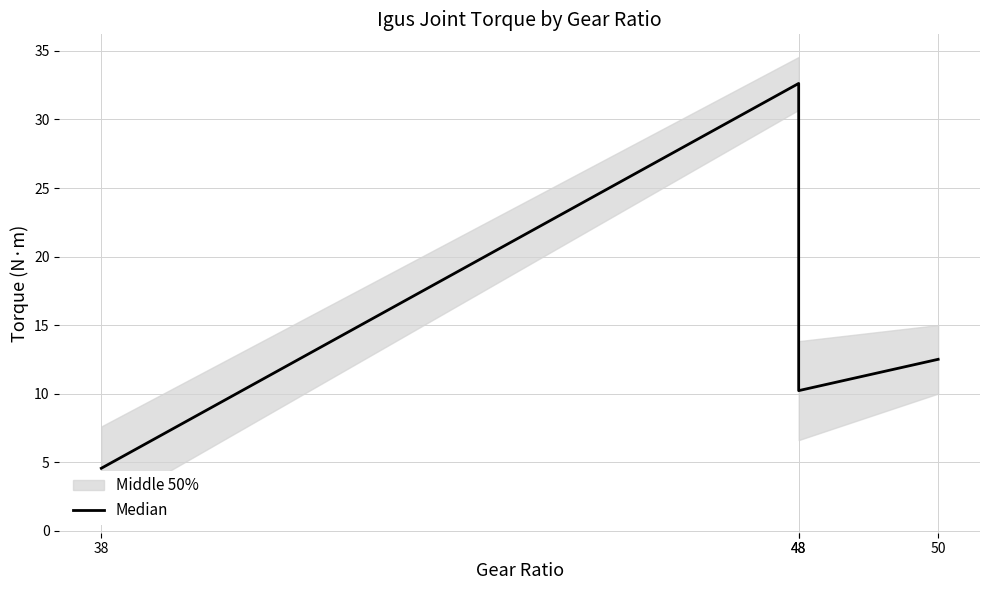

What is the greatest value displayed?

32.6